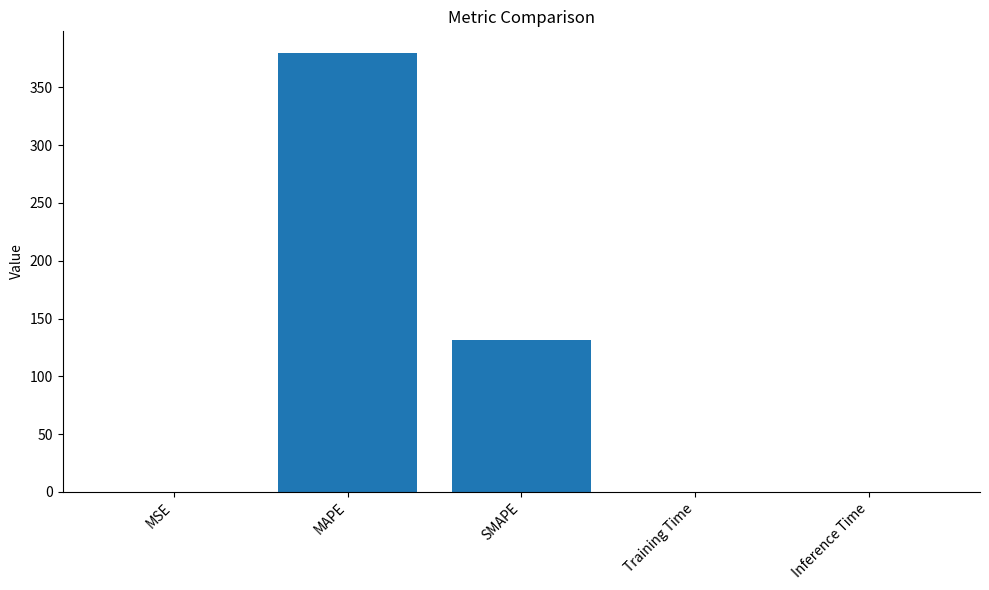

True or false: the data shows 191.5 at SMAPE.

False